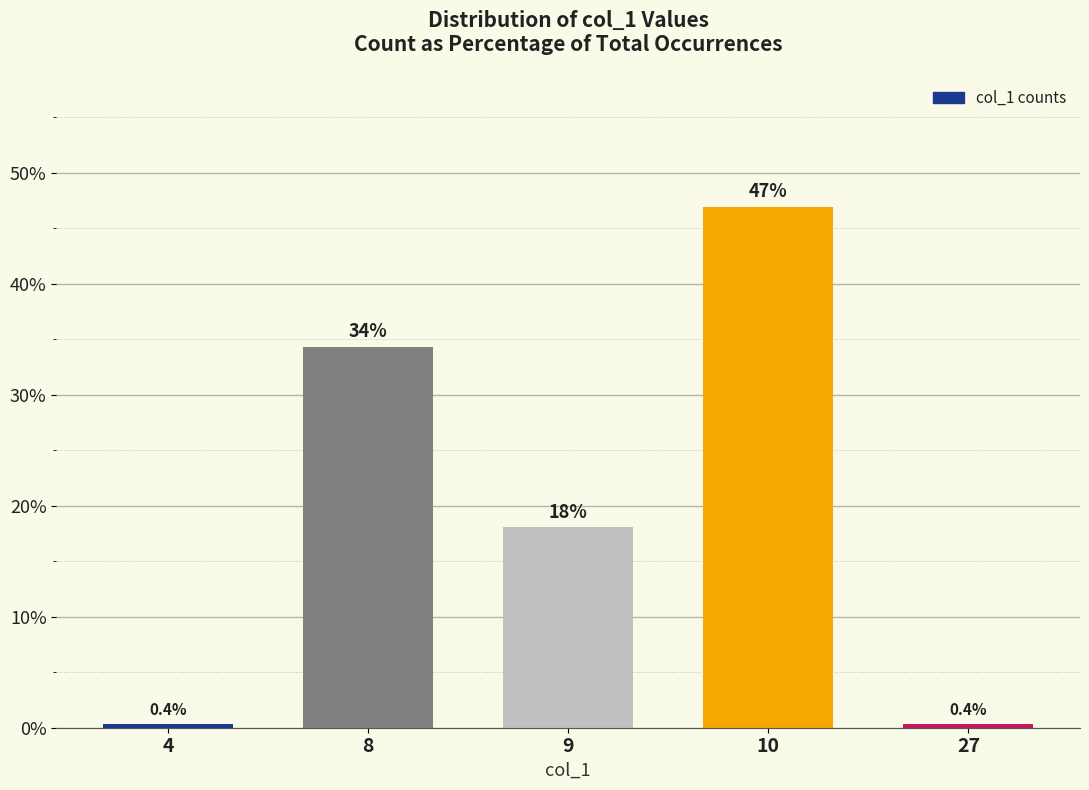

How many distinct data groups are displayed?

1